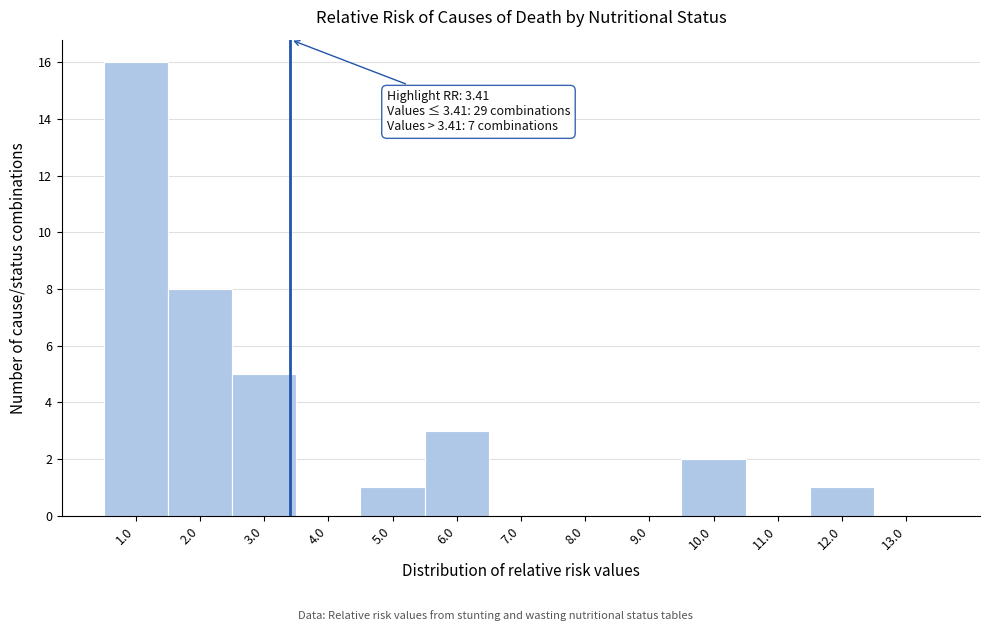

Over which range of the x-axis is the bar tallest?

0.5 to 1.5